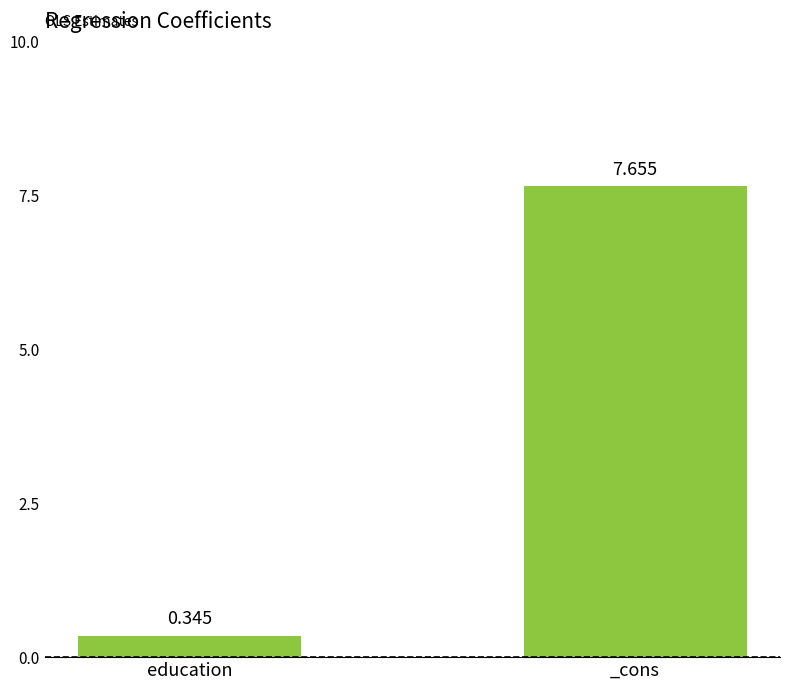

What is the change in value from education to _cons?

+7.3